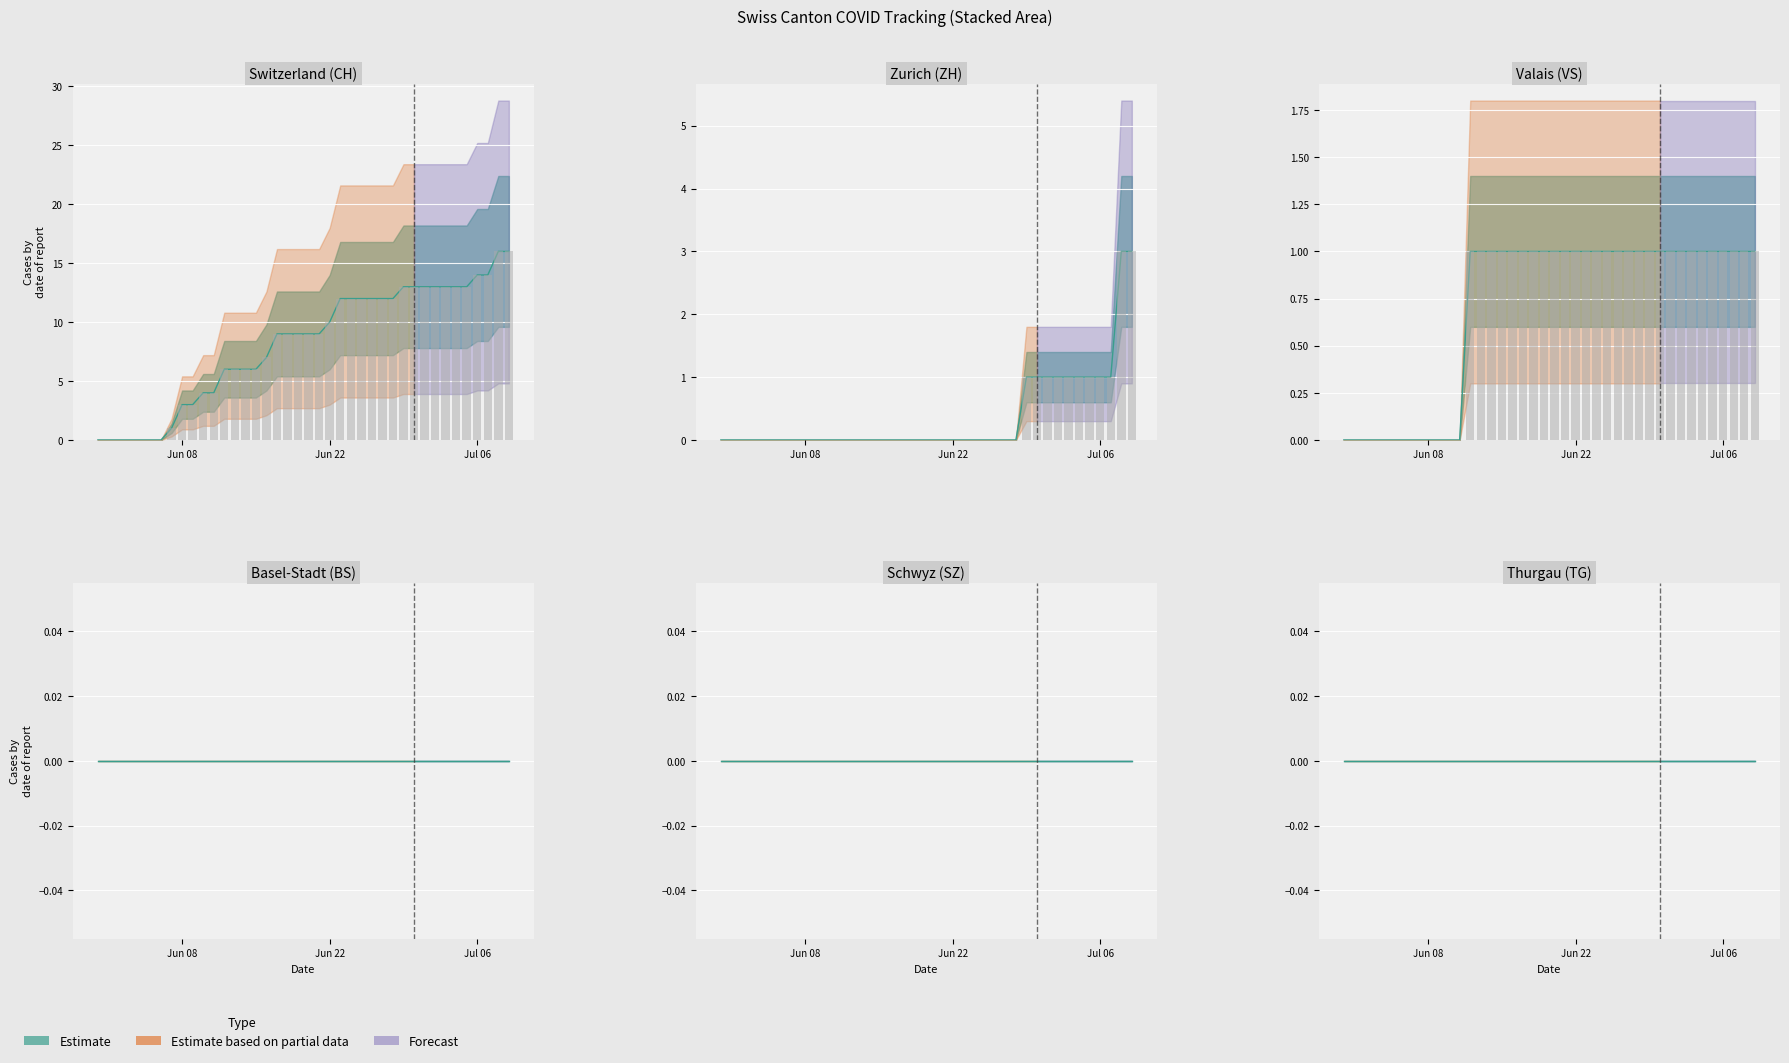

How many groups of bars are there?

40